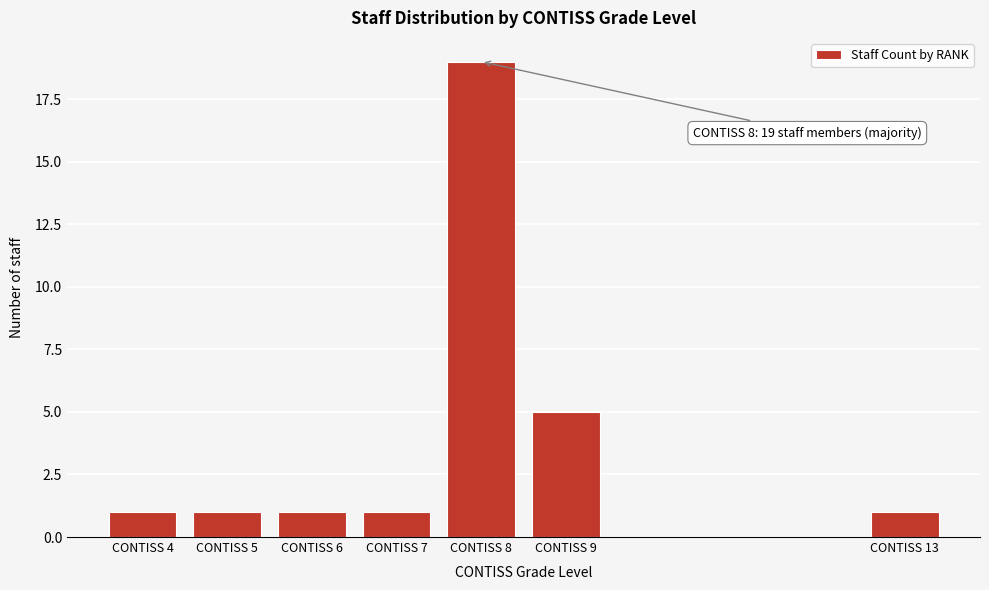

Reading left to right, list all the values displayed in this chart.

CONTISS 4=1	CONTISS 5=1	CONTISS 6=1	CONTISS 7=1	CONTISS 8=19	CONTISS 9=5	CONTISS 13=1